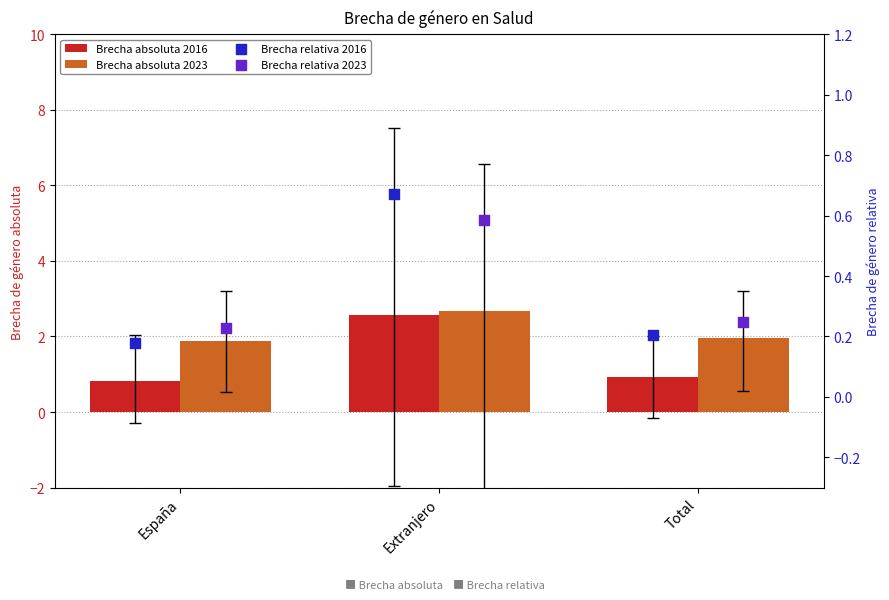

At how many categories does at least one series exceed 1?

3